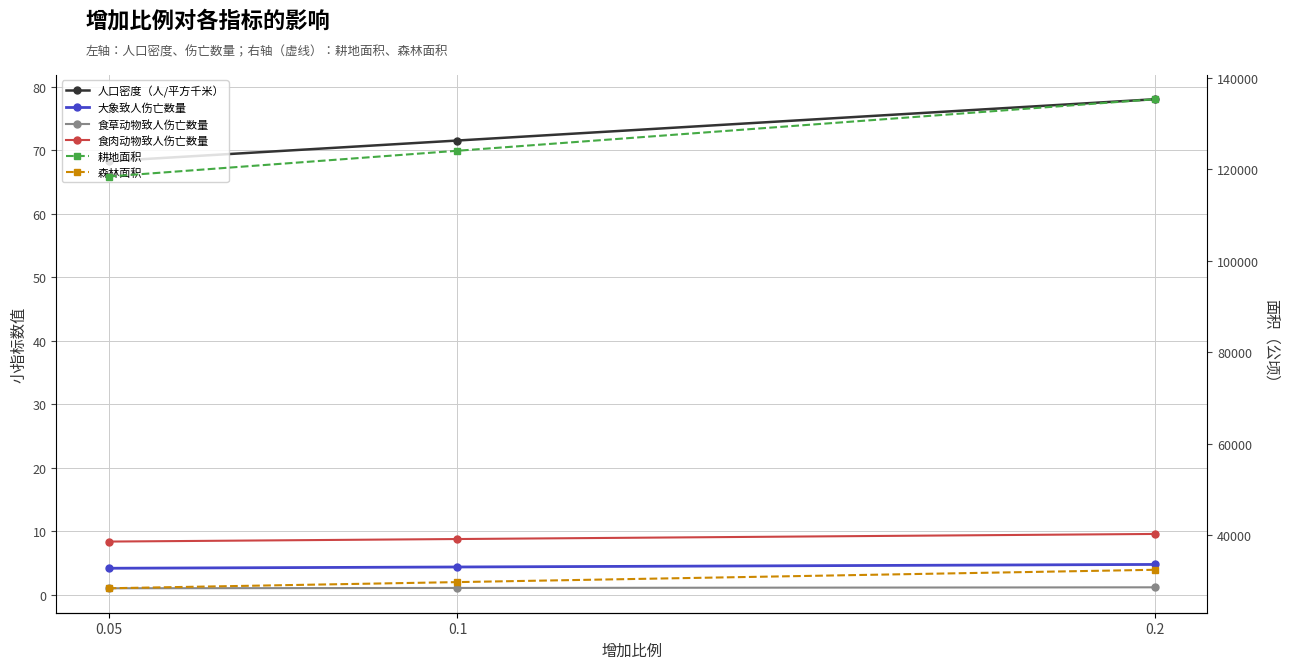

Does the chart have visible grid lines?

Yes